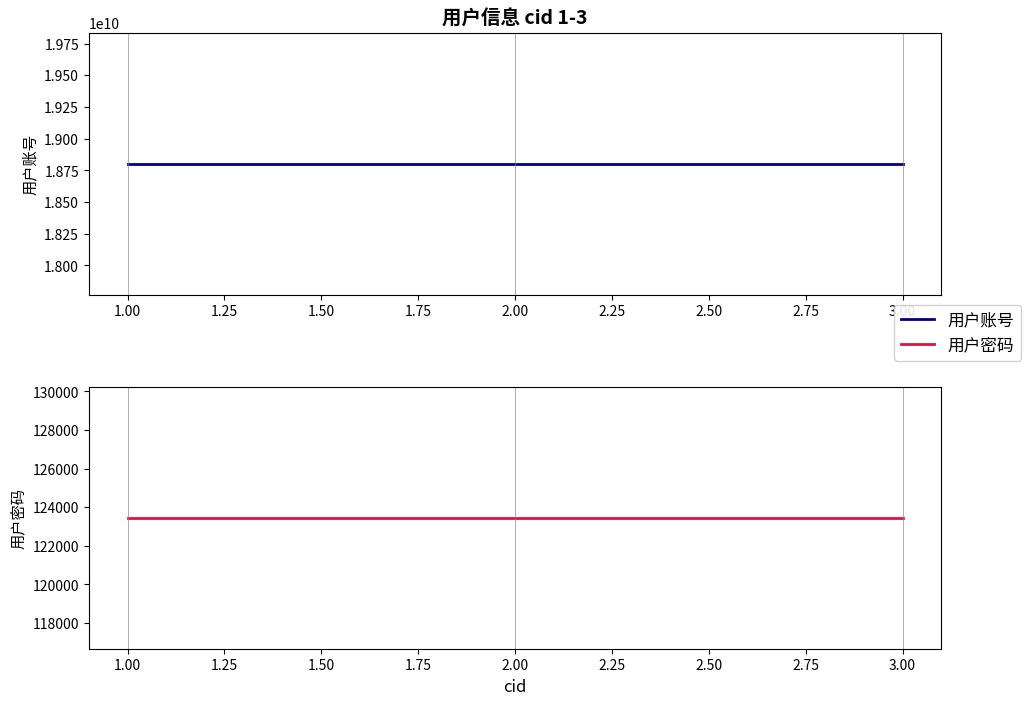

What is the label of the 2nd point from the right?

2.00